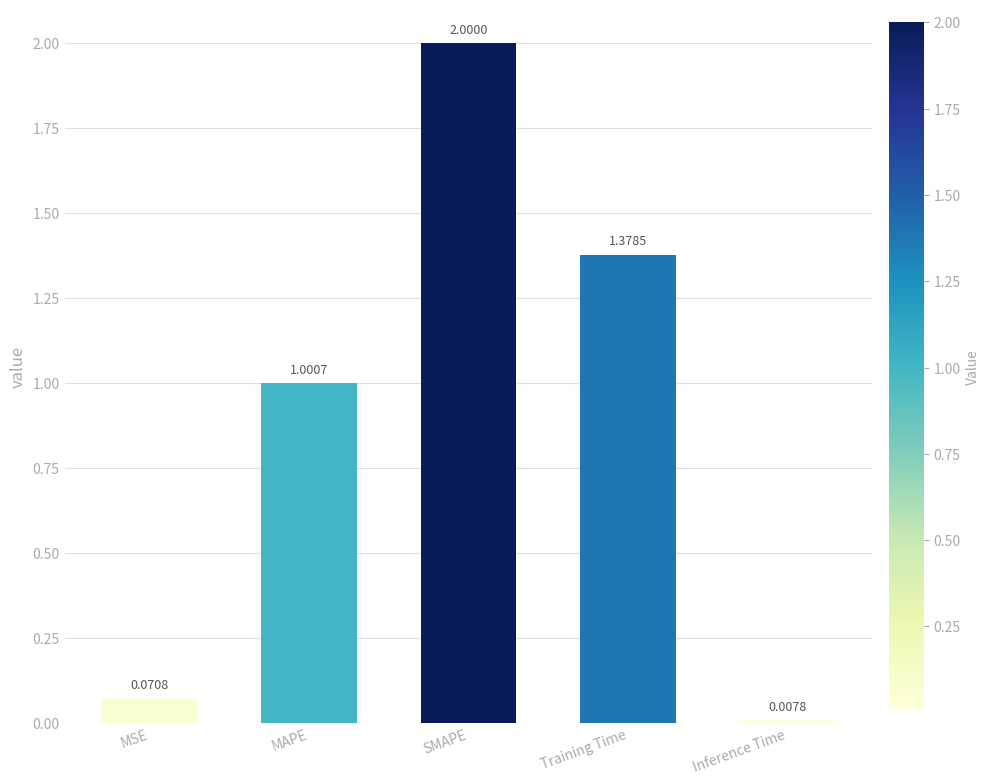

List the labels in order of value, largest first.

SMAPE, Training Time, MAPE, MSE, Inference Time